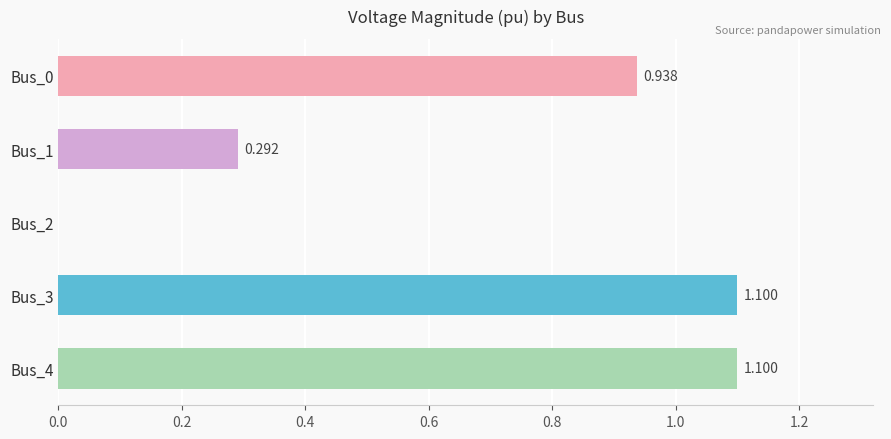

How many series are shown in this chart?

1